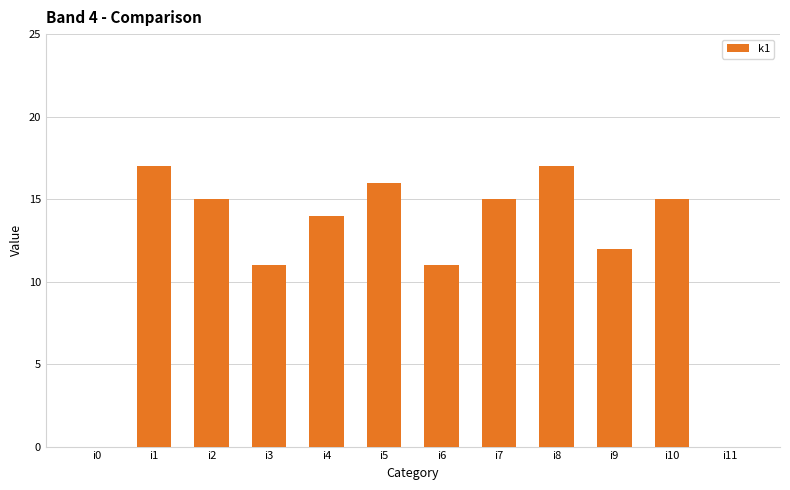

Reading left to right, list all the values displayed in this chart.

0	17	15	11	14	16	11	15	17	12	15	0